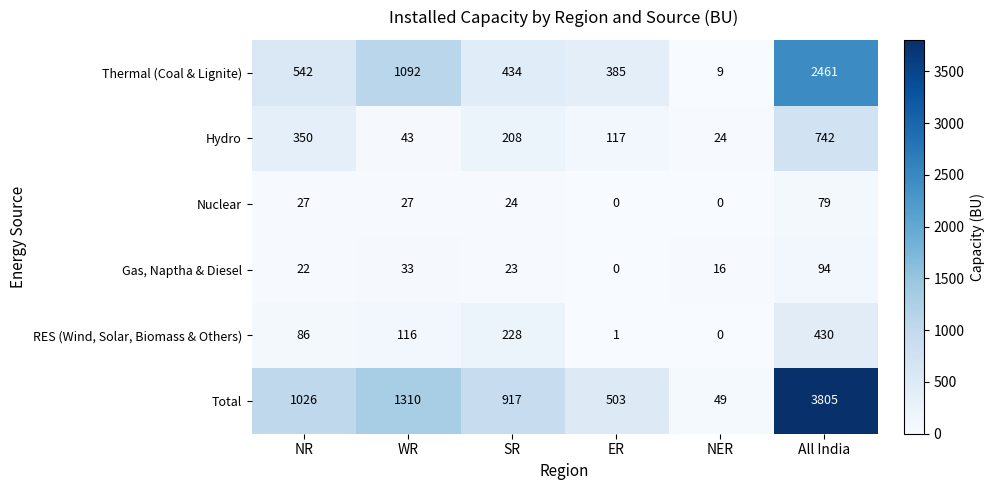

Where does the Hydro series first go above 208?

NR